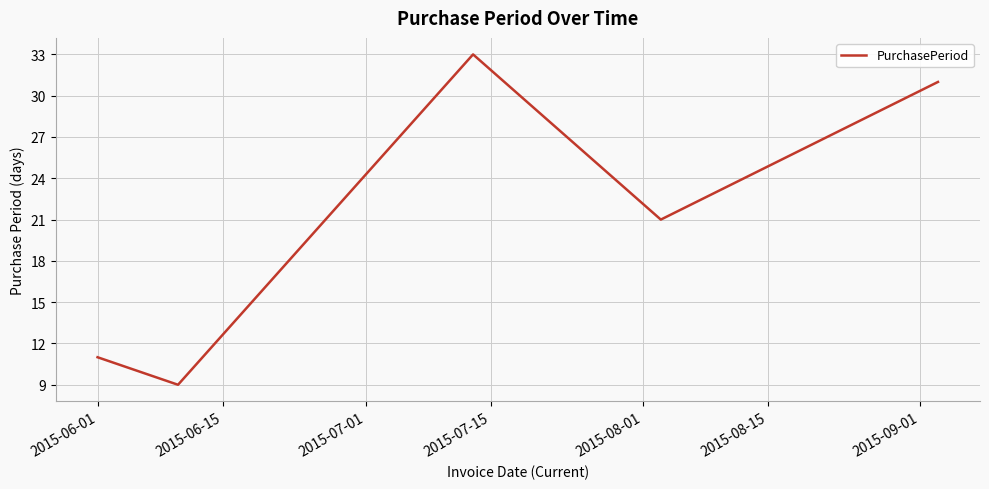

What is the minimum value shown in the chart?

9